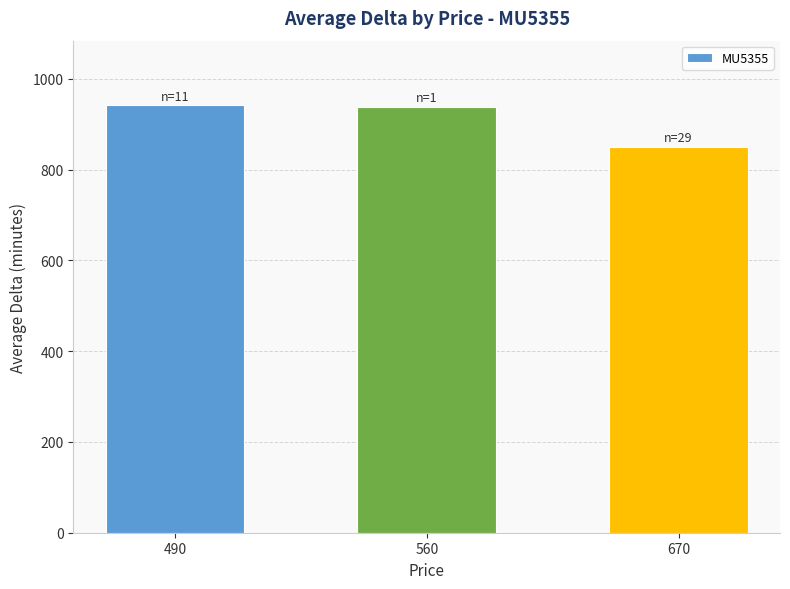

What is the minimum value shown in the chart?

850.7